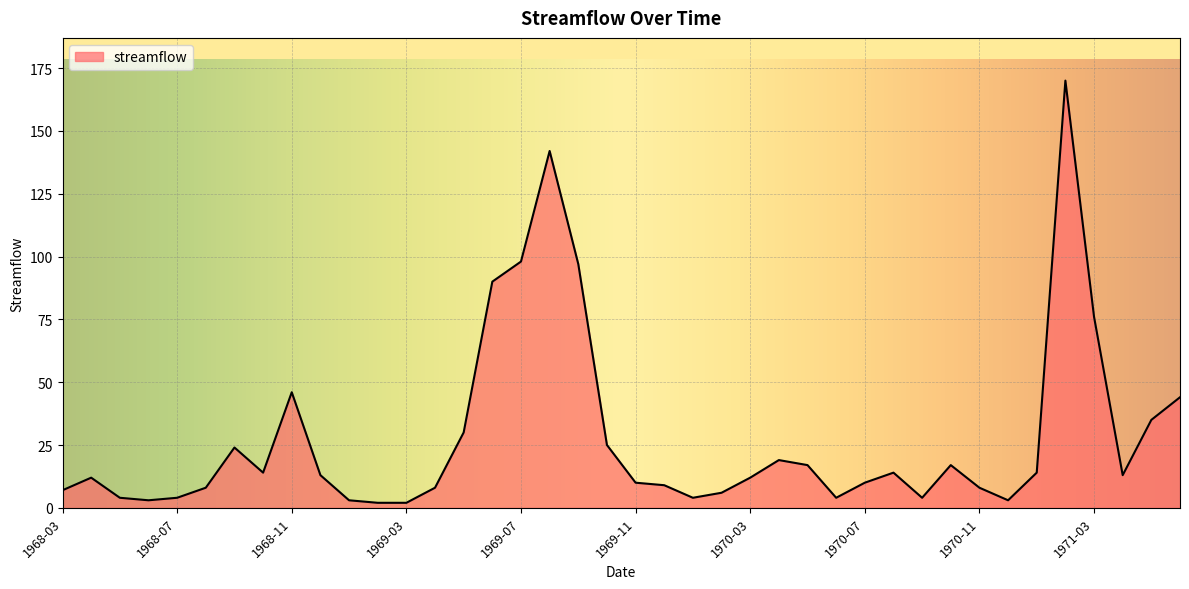

What is the difference between the maximum and minimum values?

168